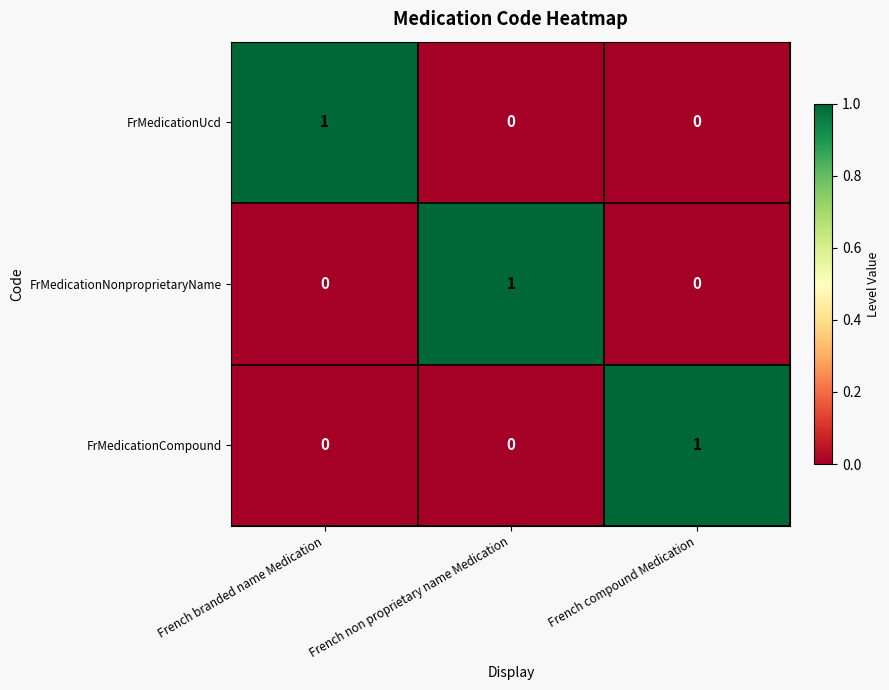

At which label does FrMedicationUcd reach its peak?

French branded name Medication